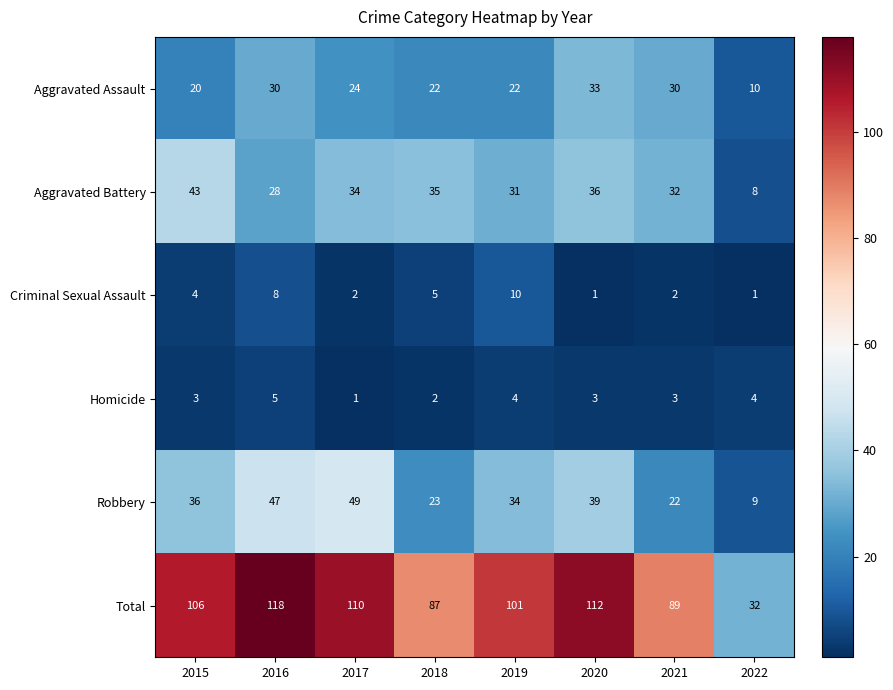

Read the Aggravated Assault value at 2016, to the nearest 10.

30